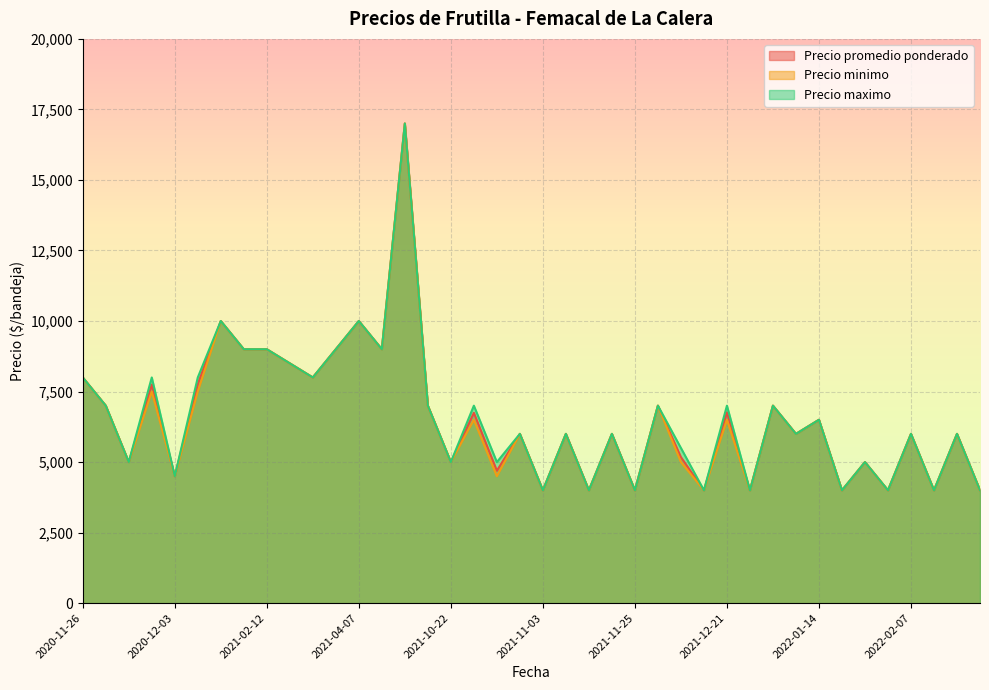

Does the chart display data point markers on the line(s)?

No